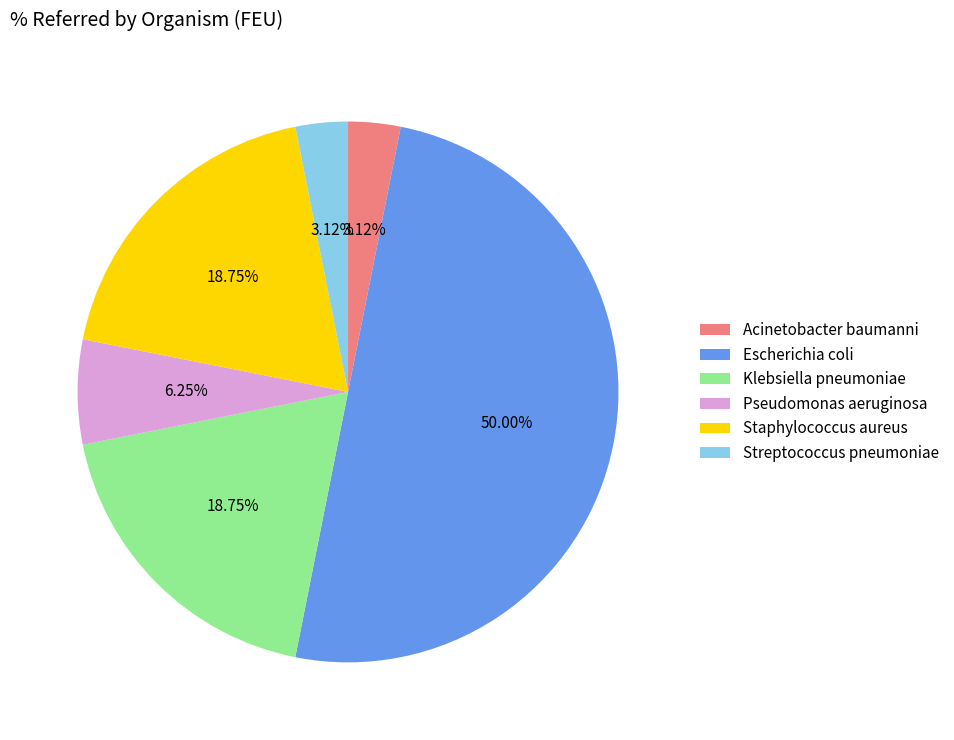

What is the largest slice in the pie chart?

Escherichia coli